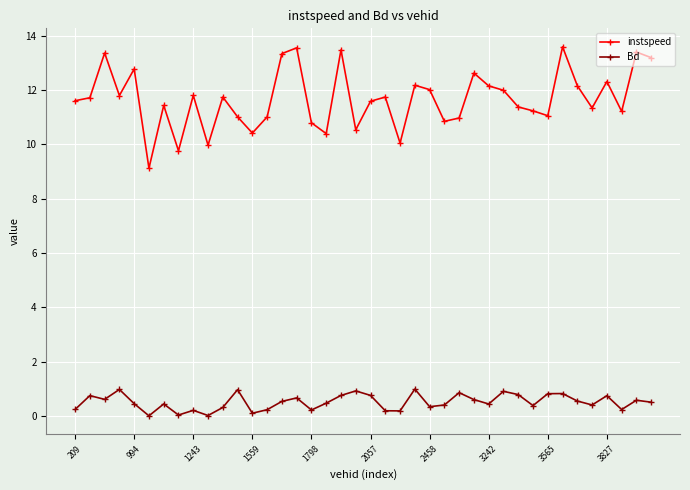

How many lines are shown in the chart?

2